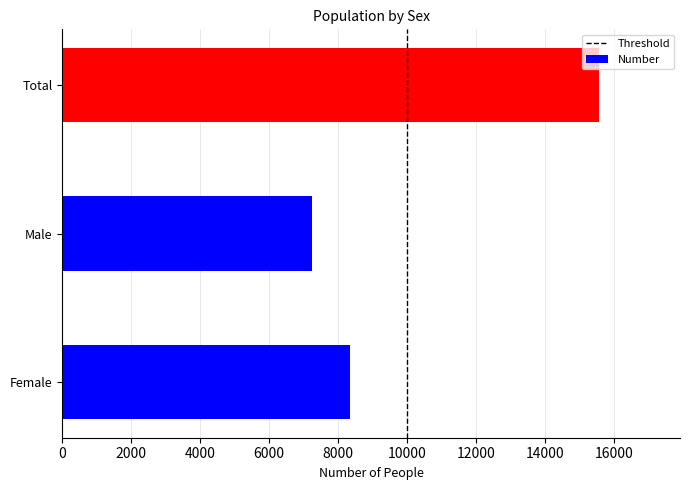

What is the approximate value at Female?

8342